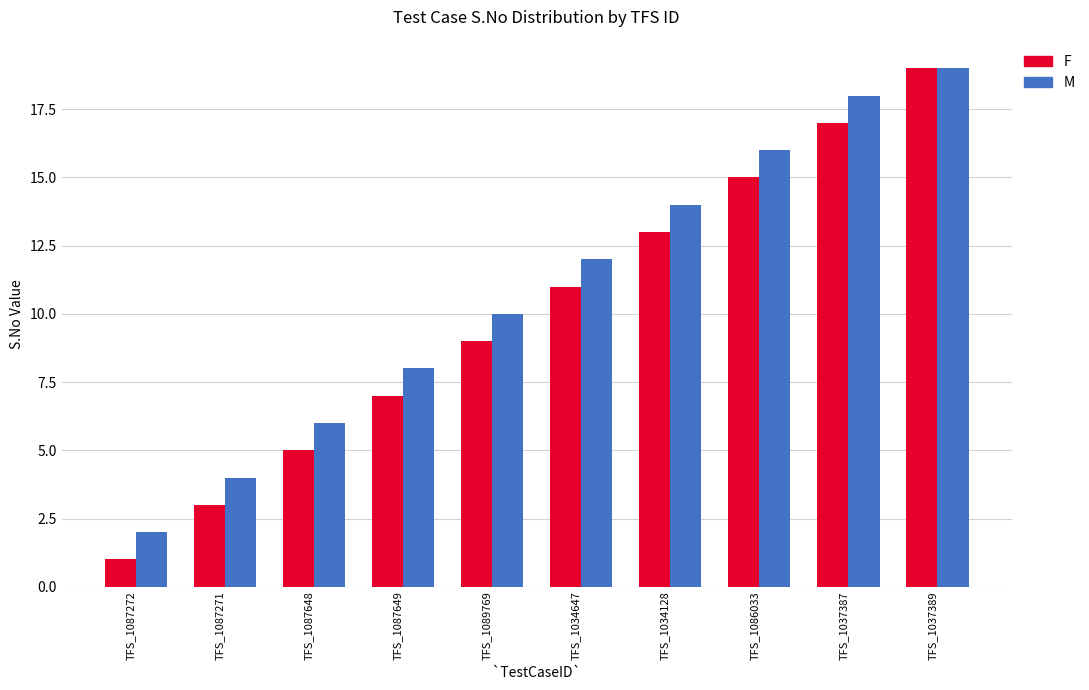

What is the spread (max minus min) of values at TFS_1089769?

1